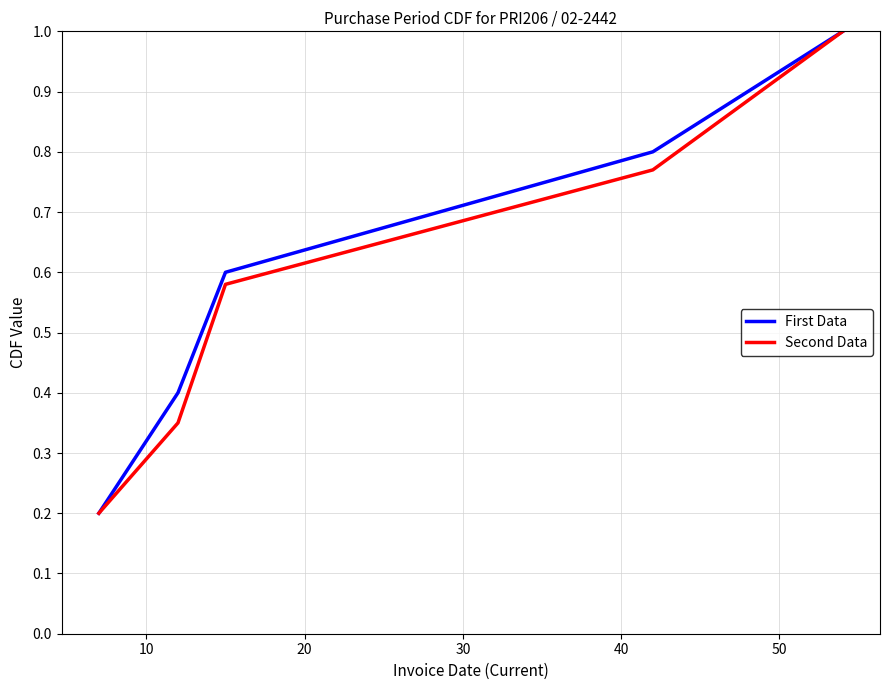

What is the minimum value shown in the chart?

0.2